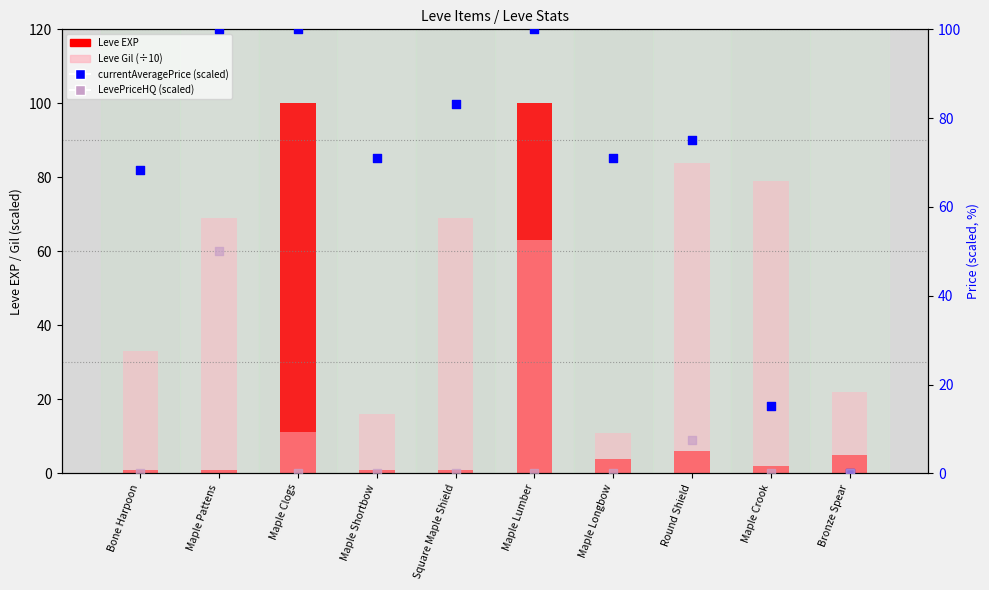

Which series reaches the minimum Y coordinate?

currentAveragePrice (scaled)